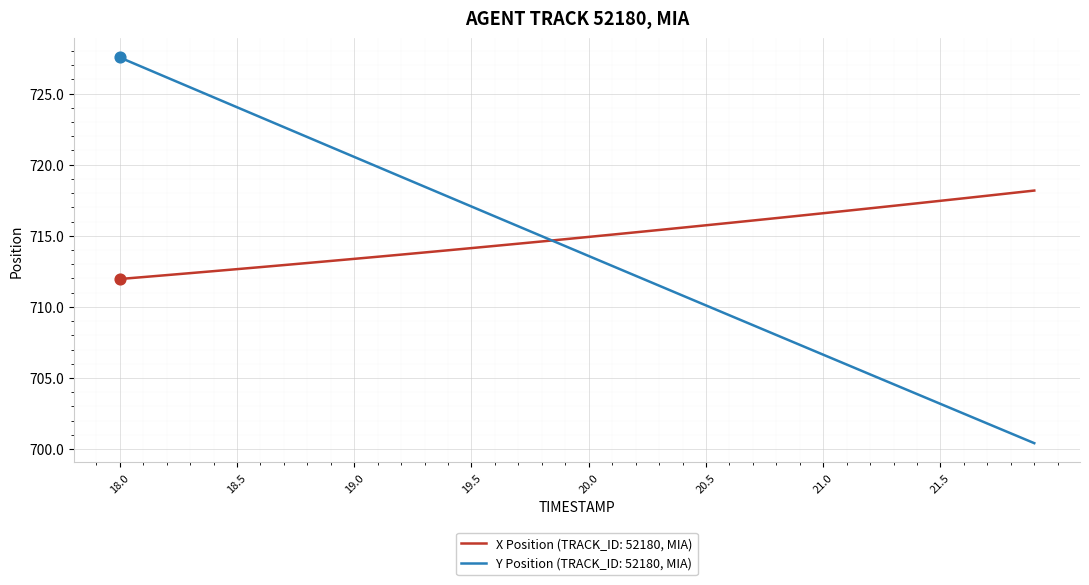

What are all the series names shown in the legend?

X Position (TRACK_ID: 52180, MIA), Y Position (TRACK_ID: 52180, MIA)